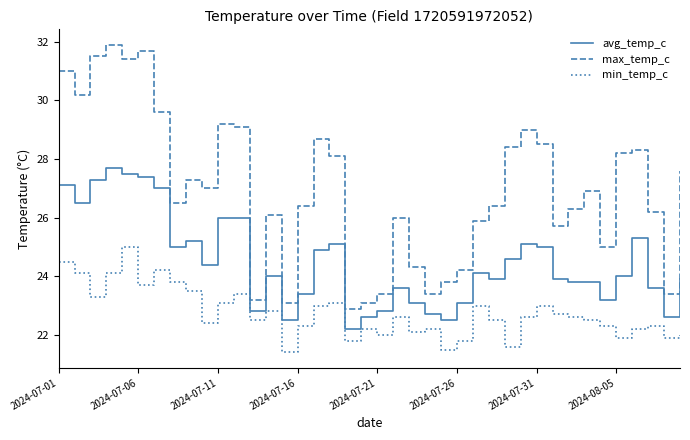

What is the minimum value shown in the chart?

21.4